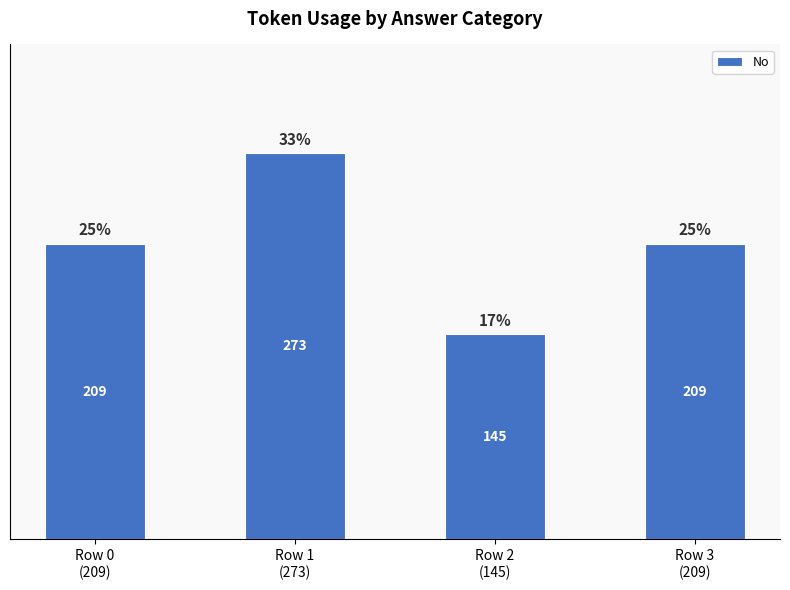

Which label corresponds to the largest value in the chart?

Row 1
(273)